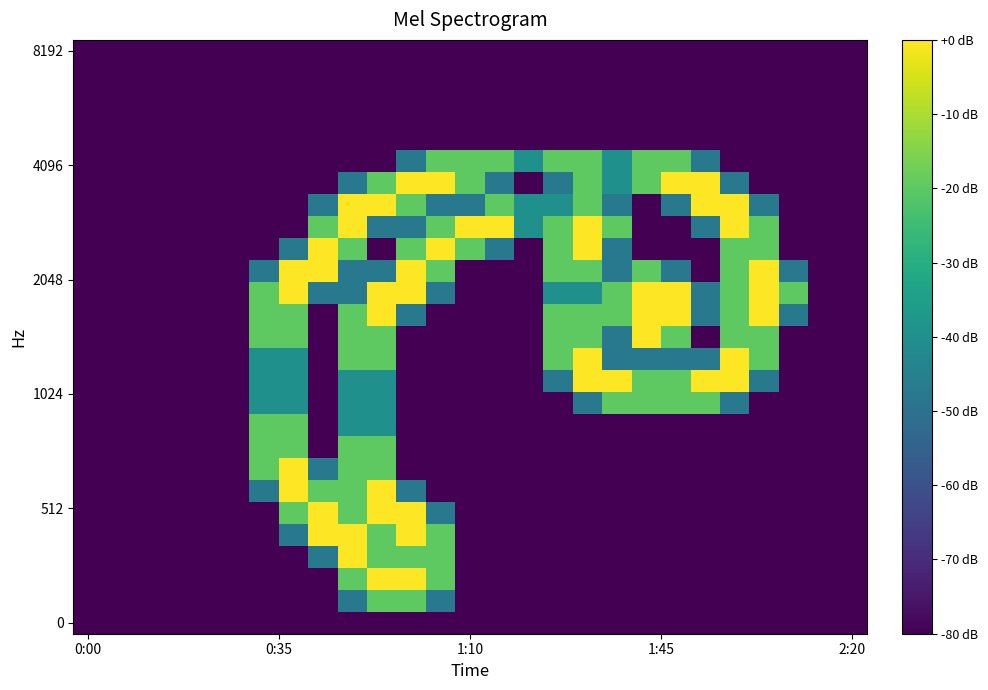

What is the maximum value shown in the chart?

2.0